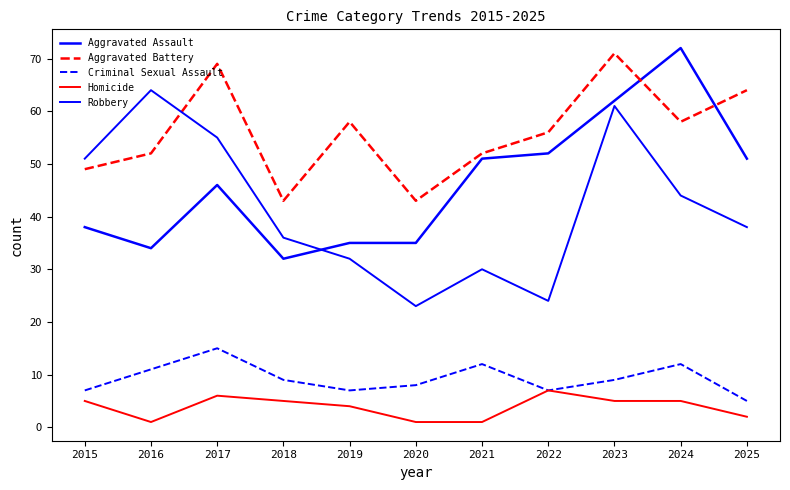

What is the spread (max minus min) of values at 2024?

67